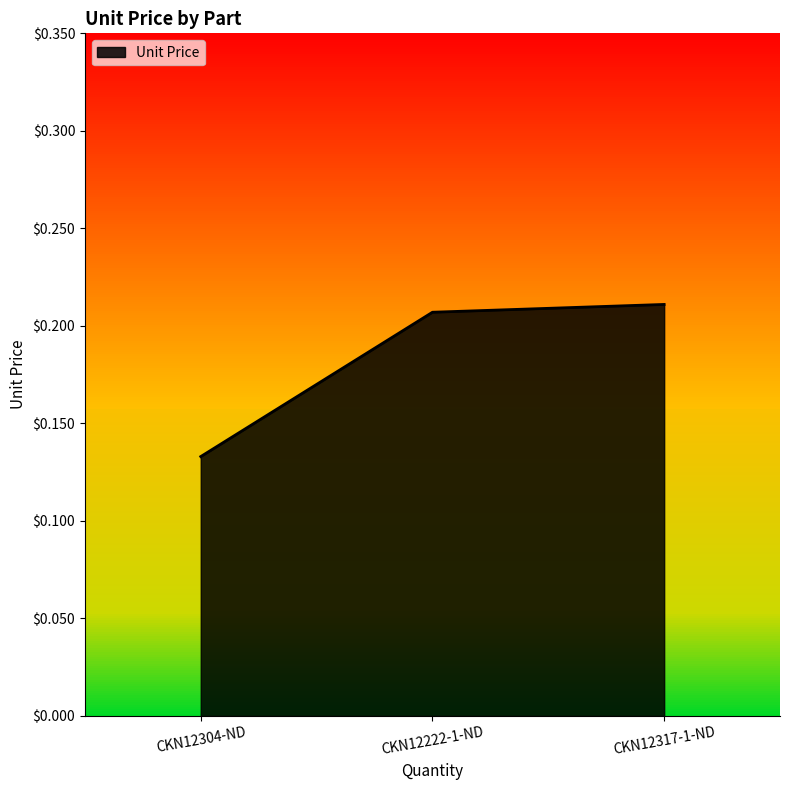

What position from the right is CKN12317-1-ND?

1